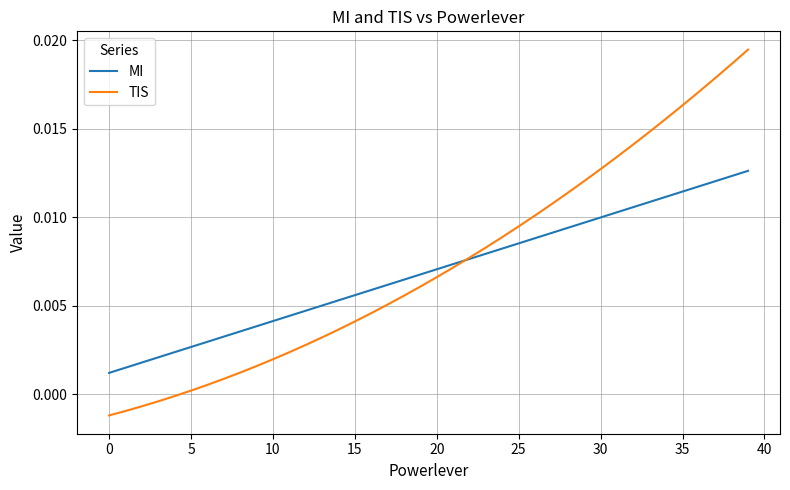

Which series has the widest spread of values?

TIS